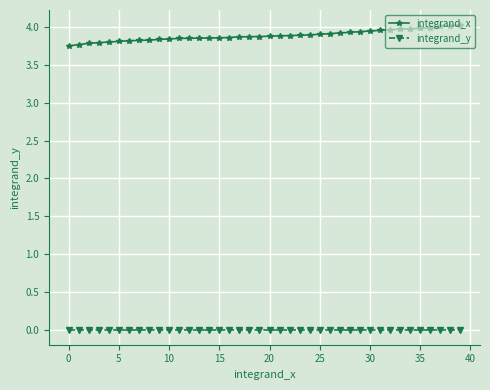

What are all the series names shown in the legend?

integrand_x, integrand_y